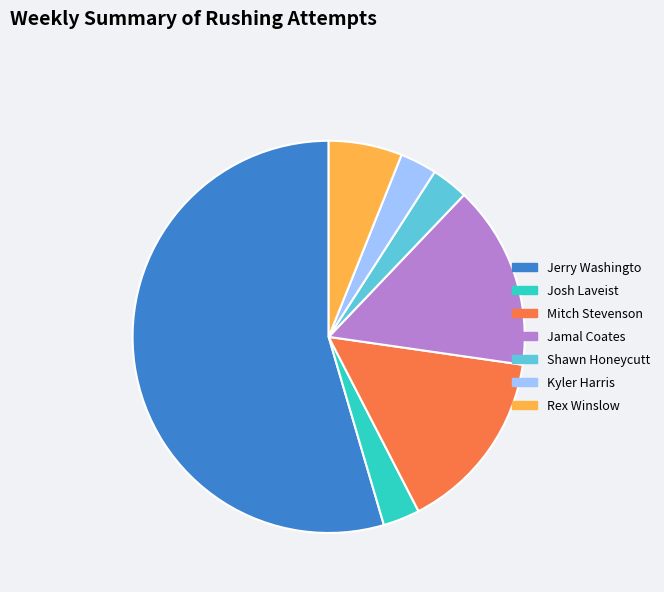

Is it true that Jerry Washingto is 55% of the pie?

True